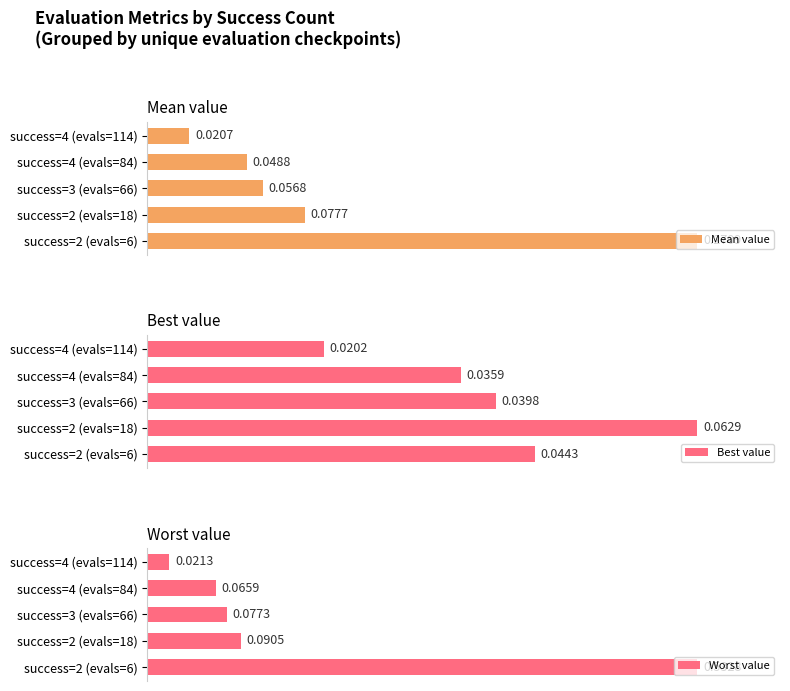

Is it true that Mean value equals 25.7 at success=4 (evals=84)?

False